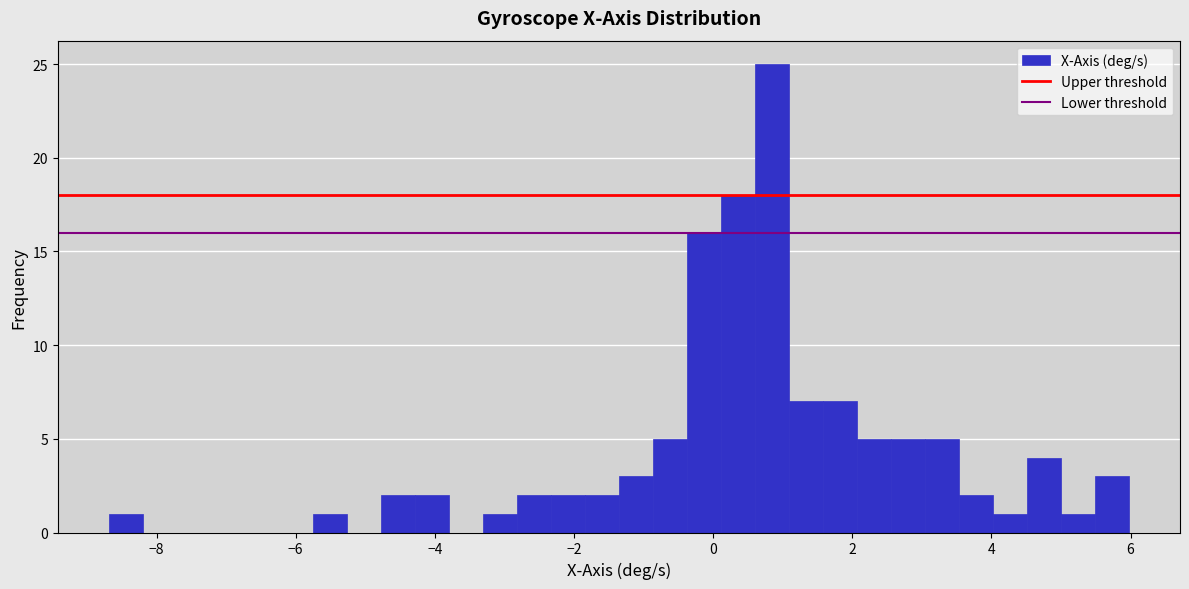

Around what value on the x-axis is the tallest bar? Give the approximate position of its centre, as read against the axis.

0.8